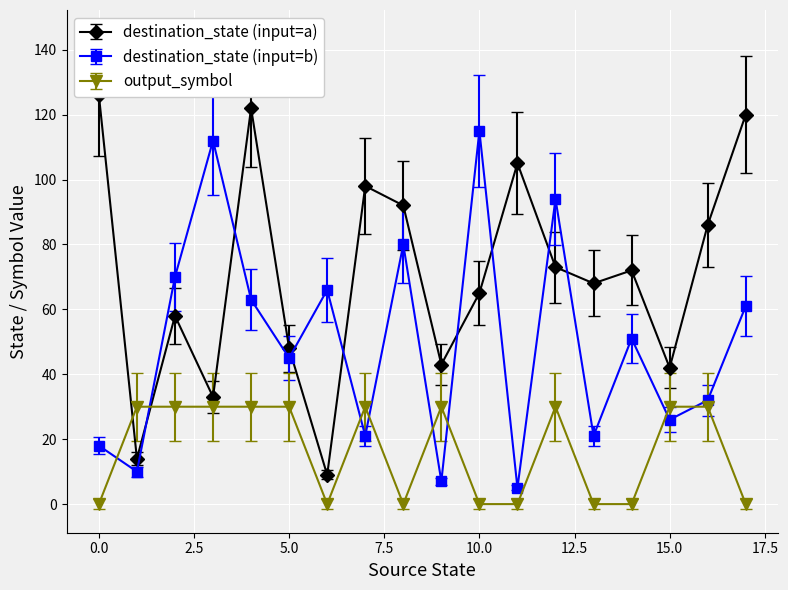

Which series changed the most between 12 and 30?

destination_state